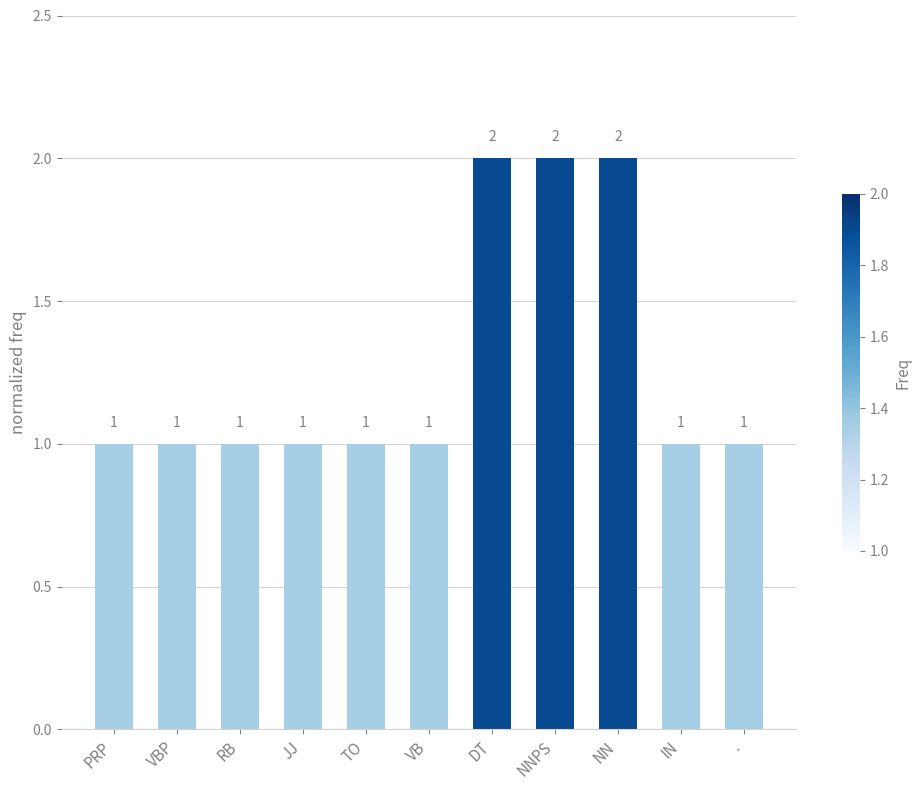

What is the approximate value at NN?

2